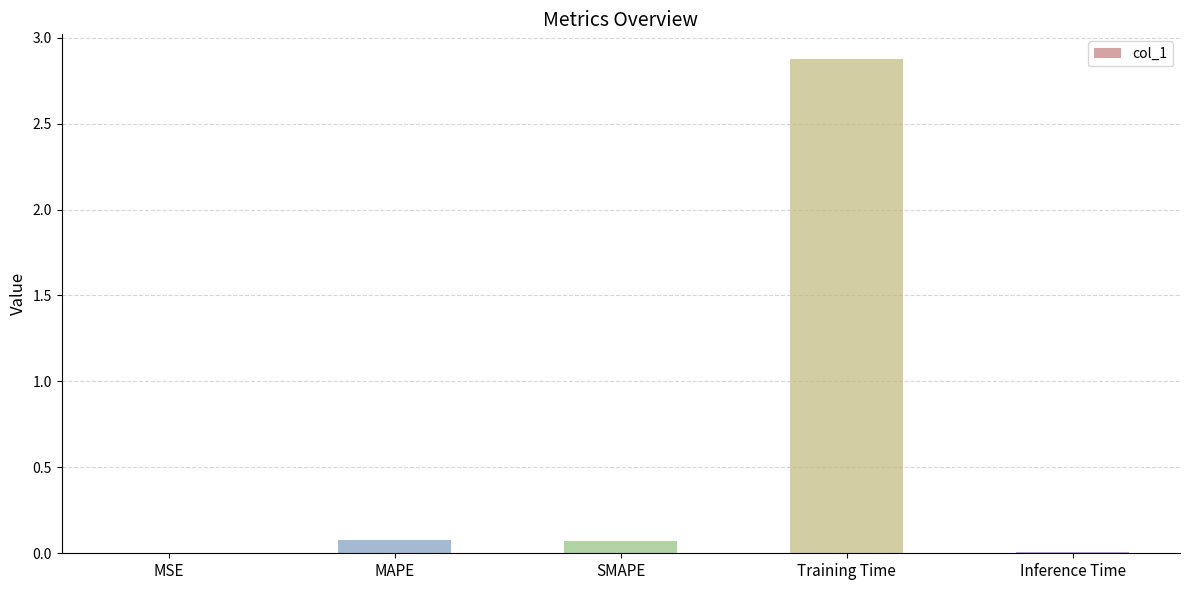

Are the bars horizontal?

No